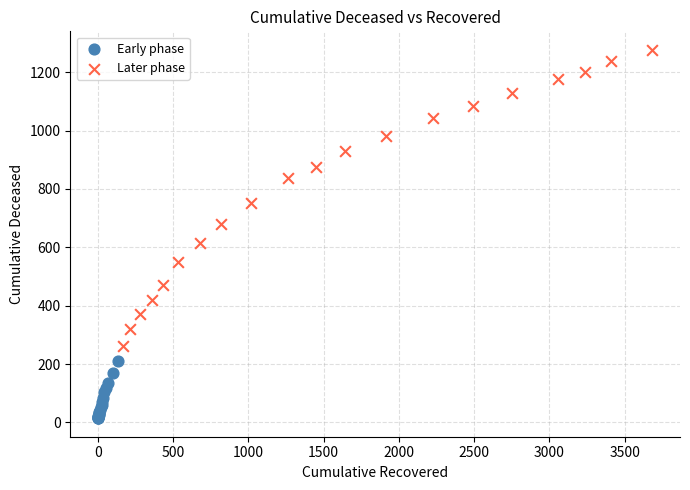

Which series contains the lowest Y value?

Early phase